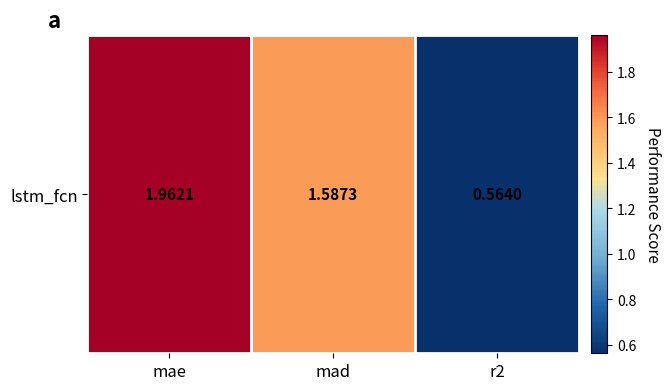

Rank the categories by value from lowest to highest.

r2, mad, mae